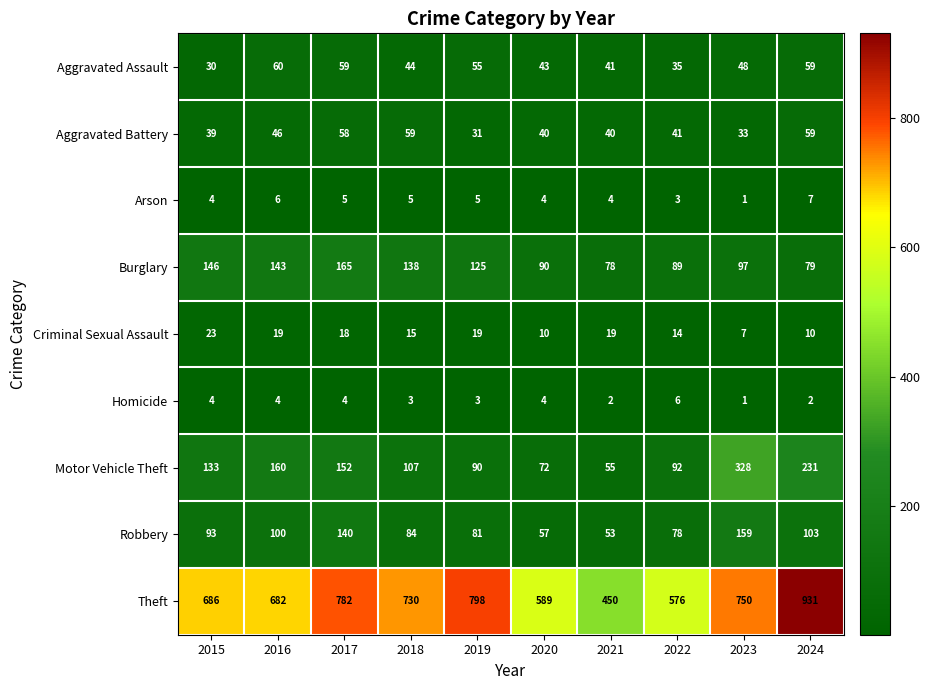

What is the greatest value displayed?

931